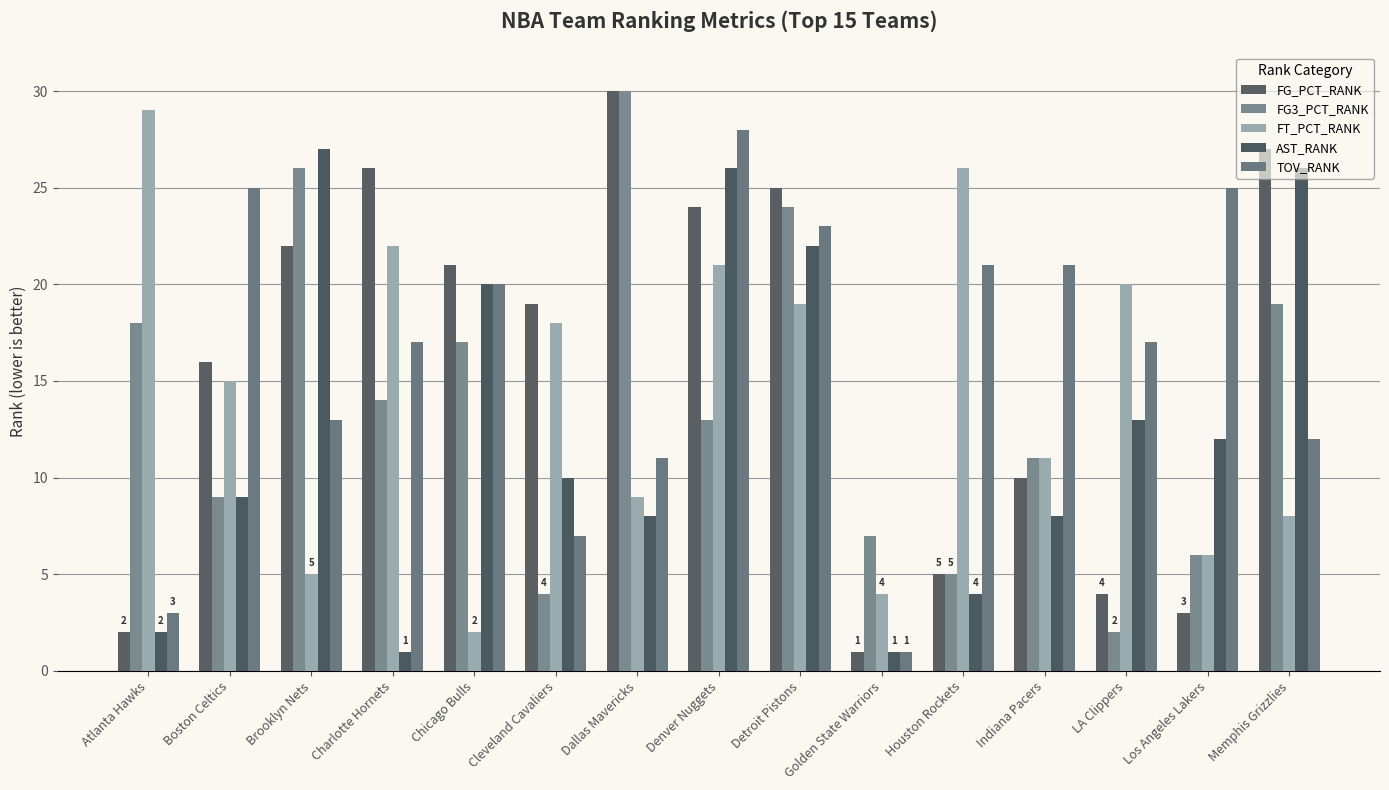

Which series has the largest total across all categories?

TOV_RANK